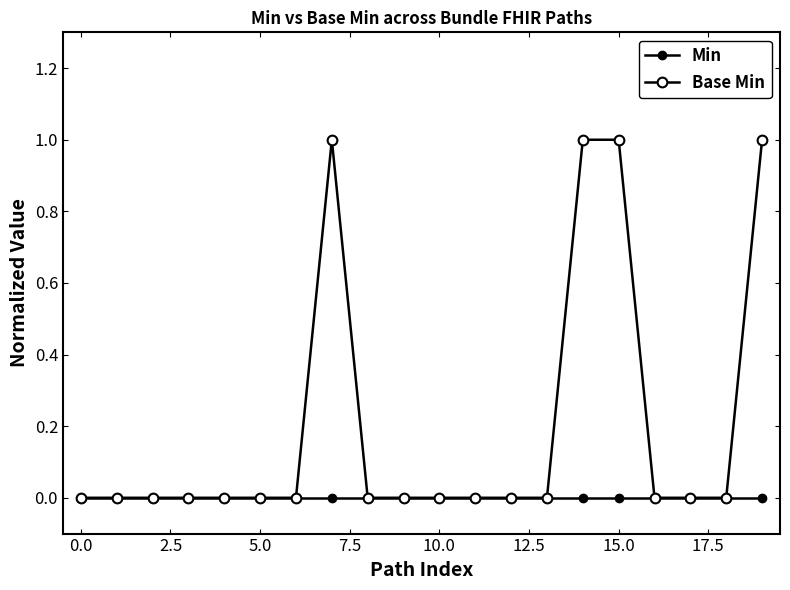

How many distinct data groups are displayed?

2